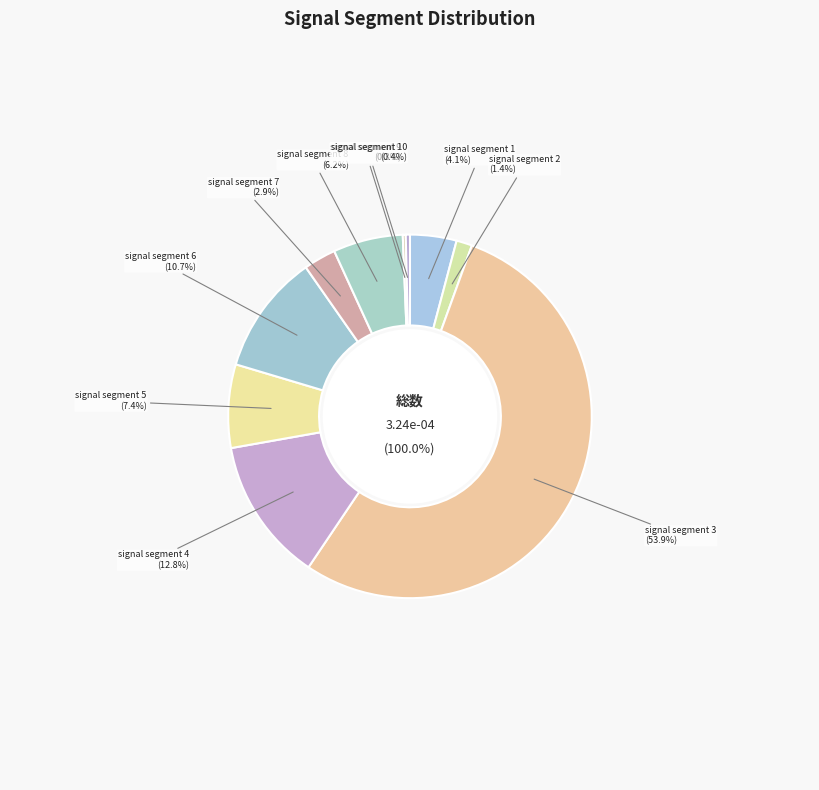

Is there a majority slice in this chart?

Yes